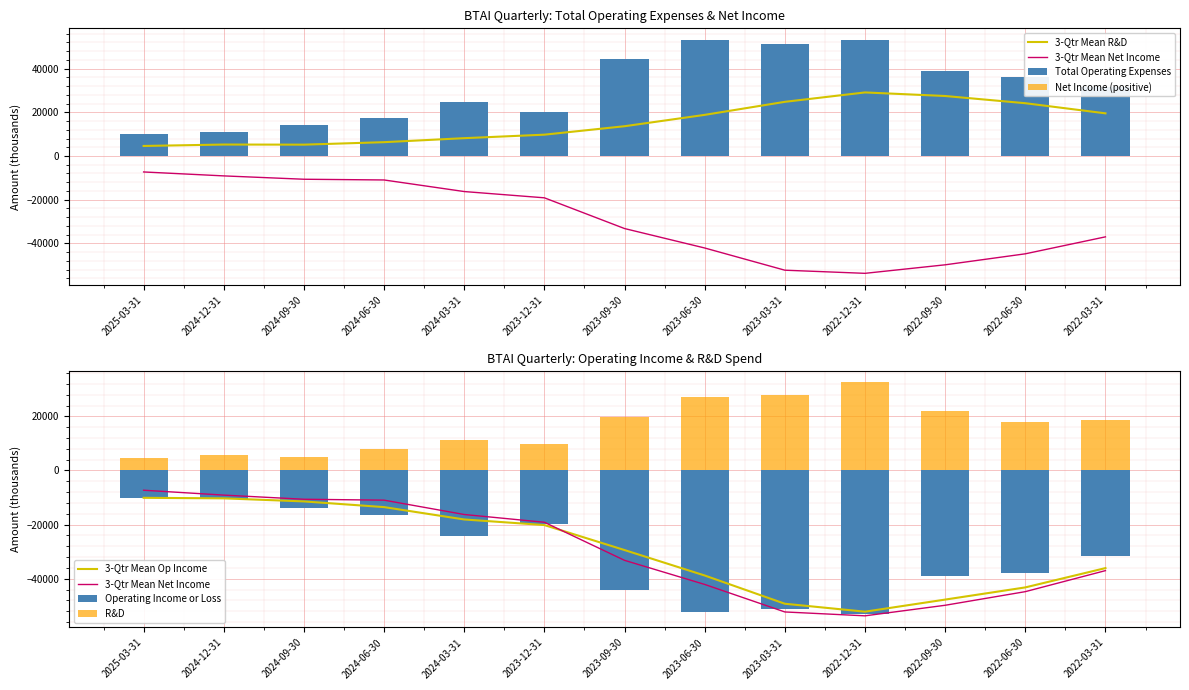

Is the value of Net Income at 2024-12-31 greater than the value of Total Operating Expenses at 2022-12-31?

No